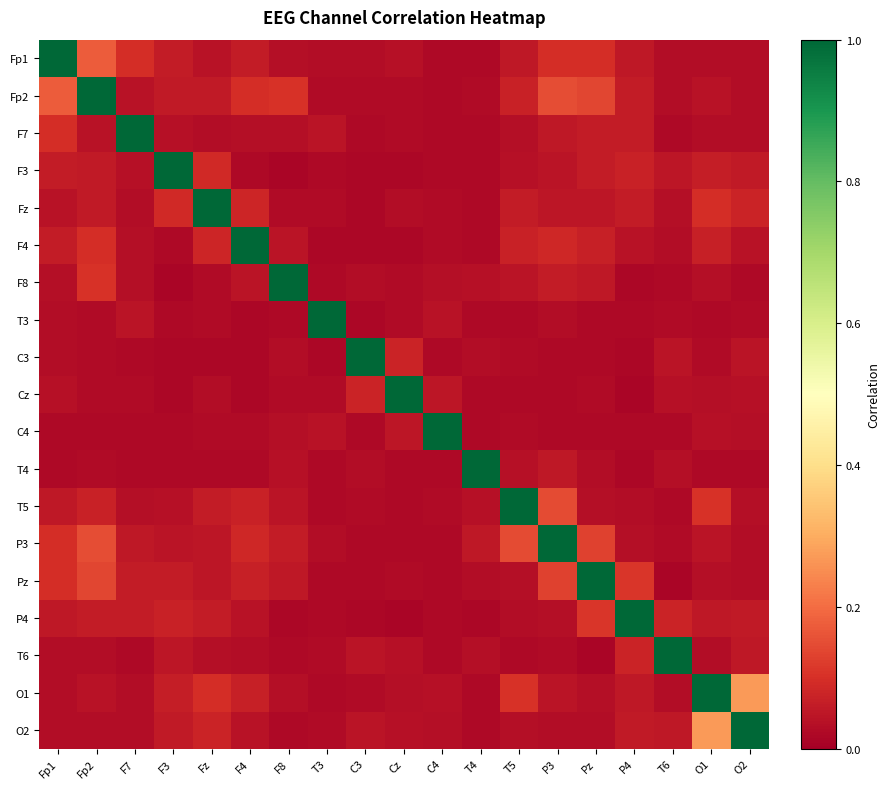

How many categories are shown in the chart?

19